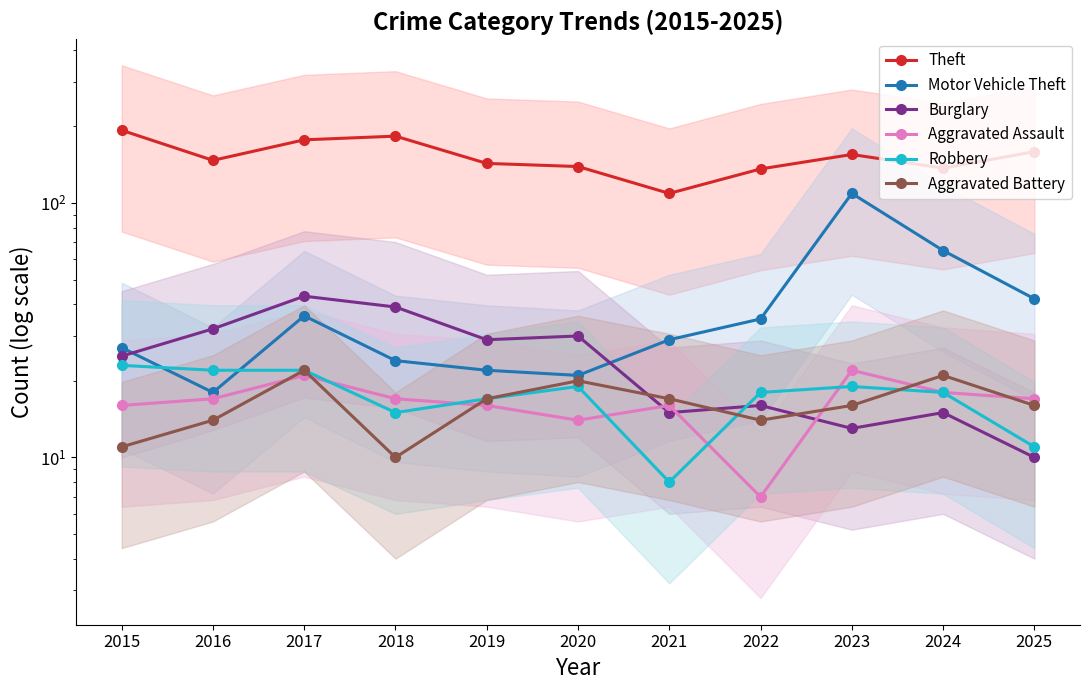

What is the sum of all Theft values?

1678